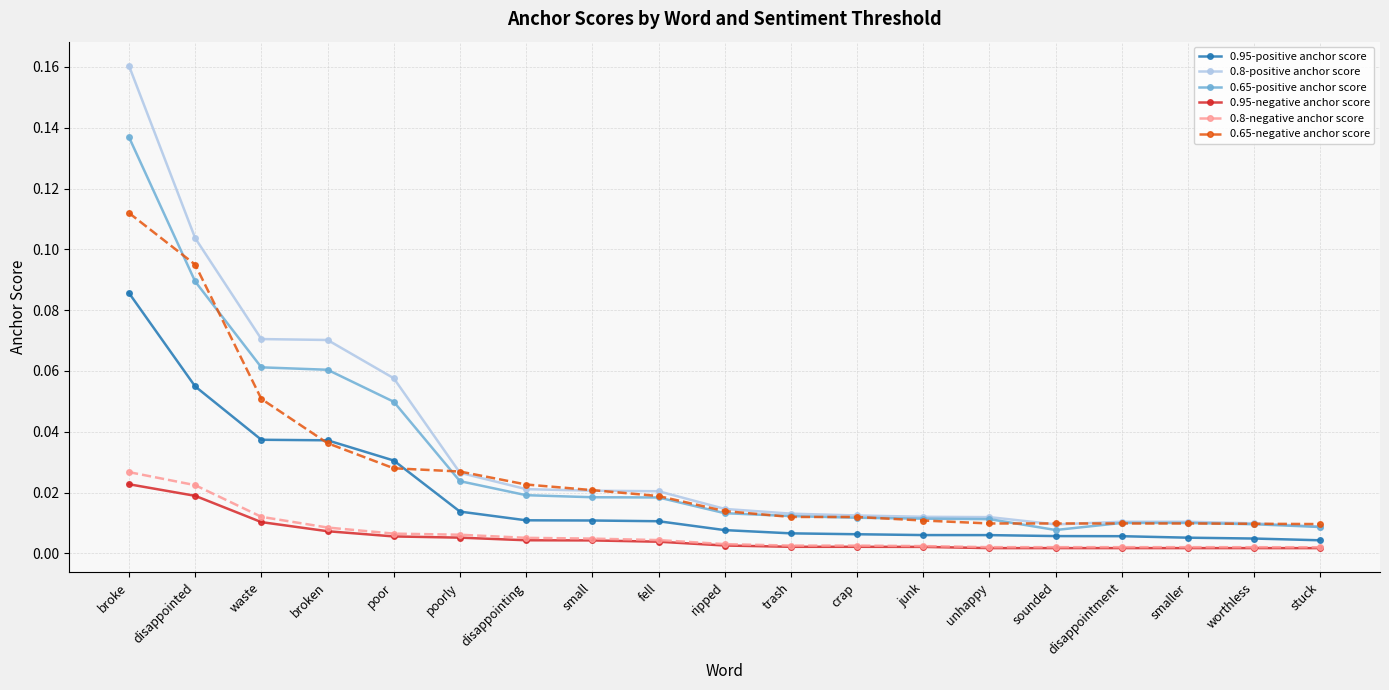

At which category is the sum across all series the highest?

broke